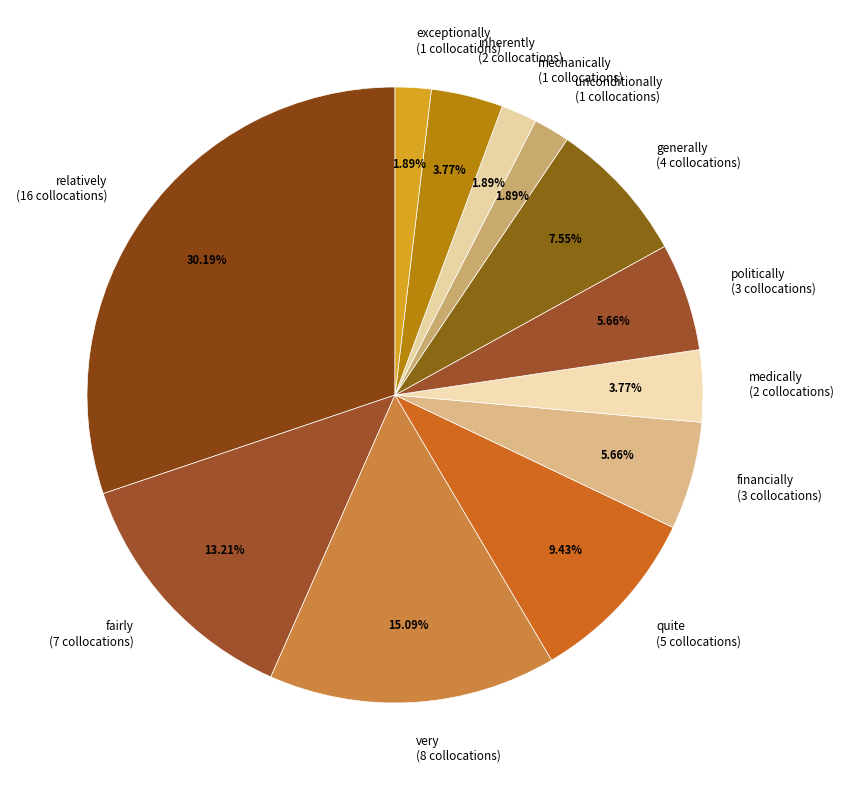

Does any single category account for the majority?

No